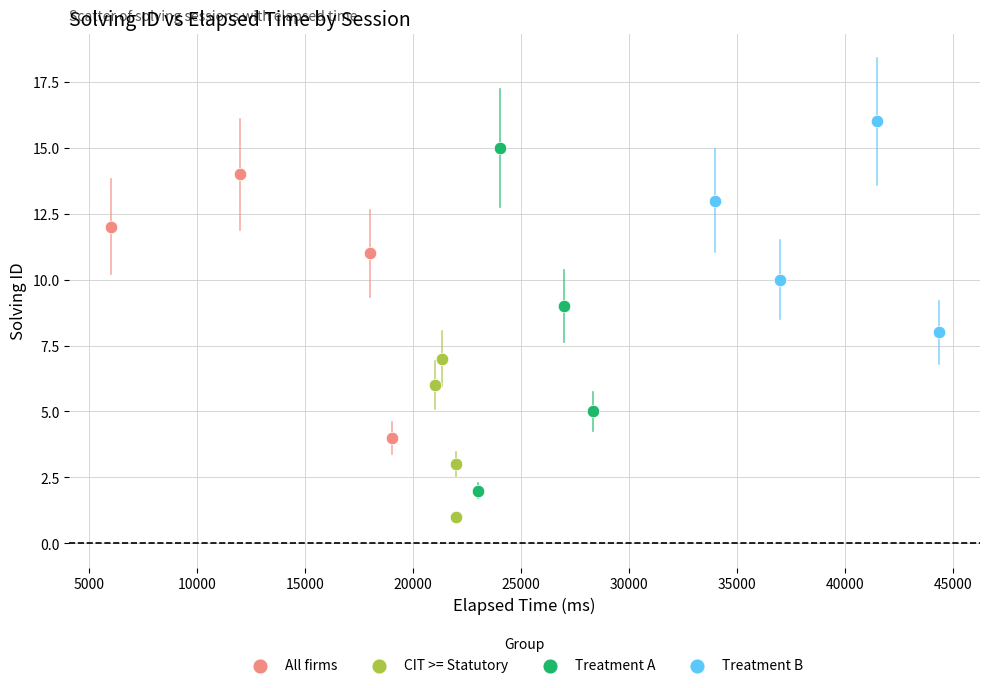

Which series reaches the minimum Y coordinate?

CIT >= Statutory